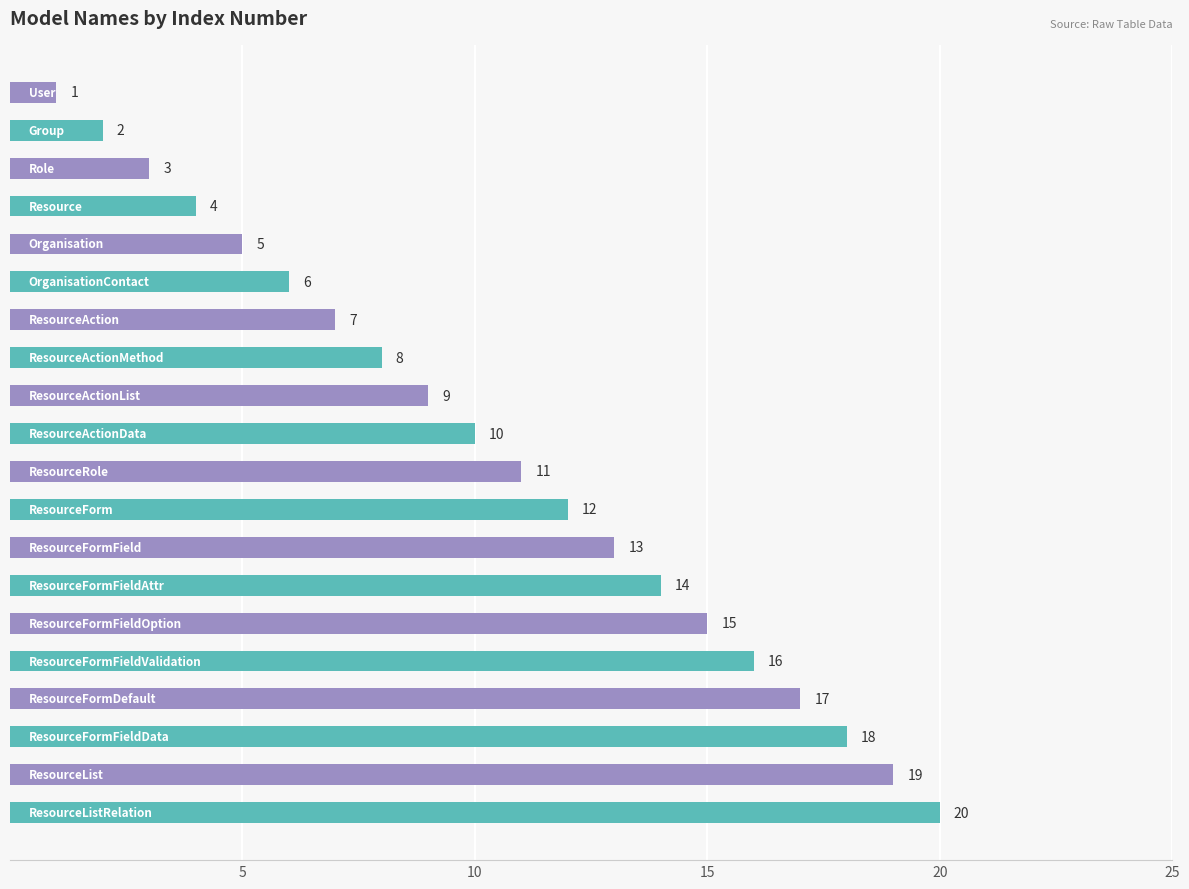

What is the value of the 3rd bar from the top?

3